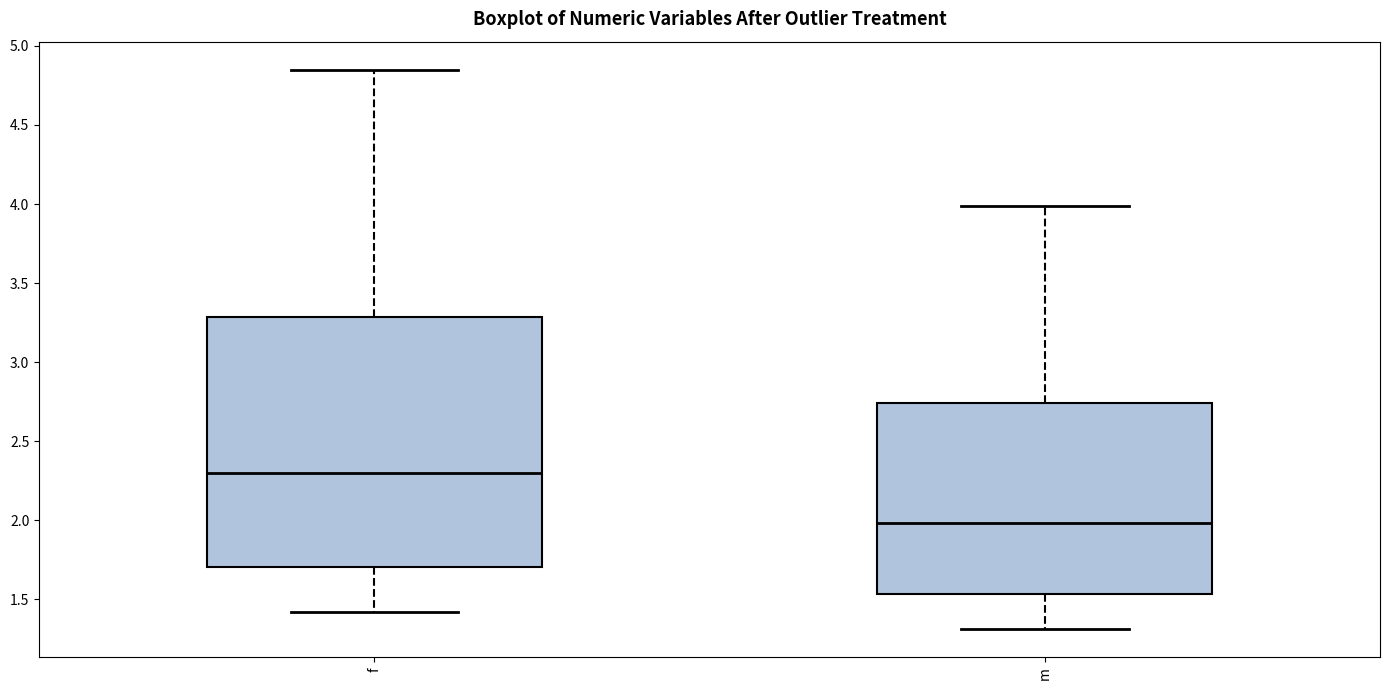

Reading left to right, transcribe this box plot: for each box, give where its median line is, the range the box spans, and where its two whiskers end, as read against the y-axis. The values are not printed on the chart, so give them approximately, as read against the axis.

f: median 2.30, box 1.70 to 3.30, whiskers 1.40 to 4.85
m: median 2.00, box 1.55 to 2.75, whiskers 1.30 to 4.00